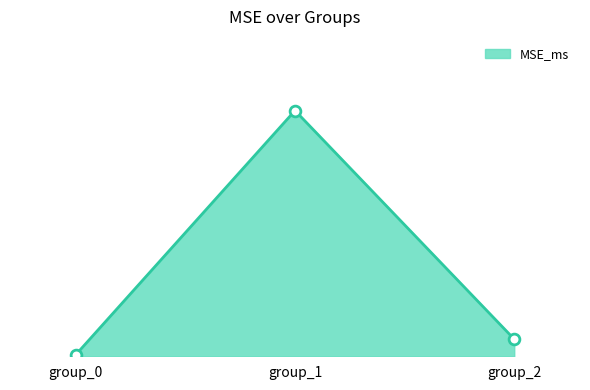

Between group_2 and group_1, which is larger?

group_1